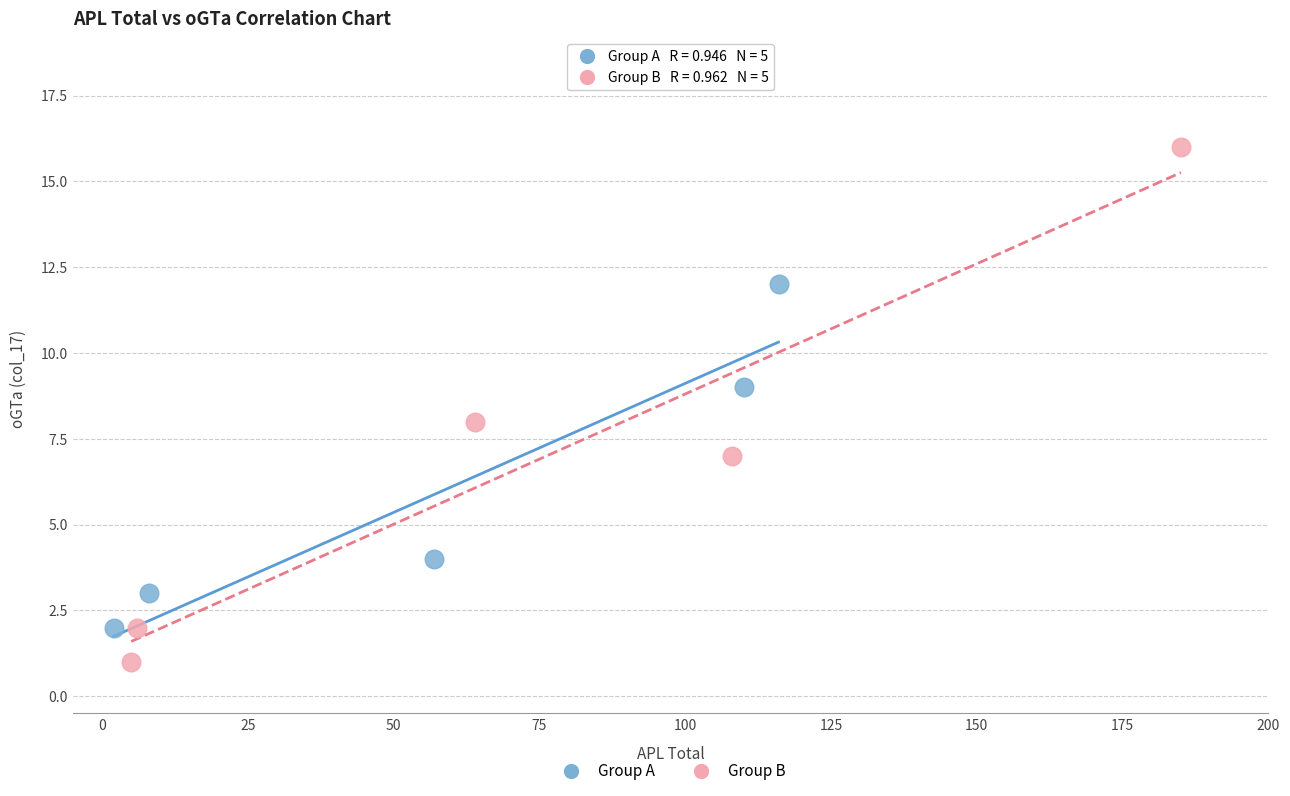

Which series has the largest Y range (max minus min)?

Group B